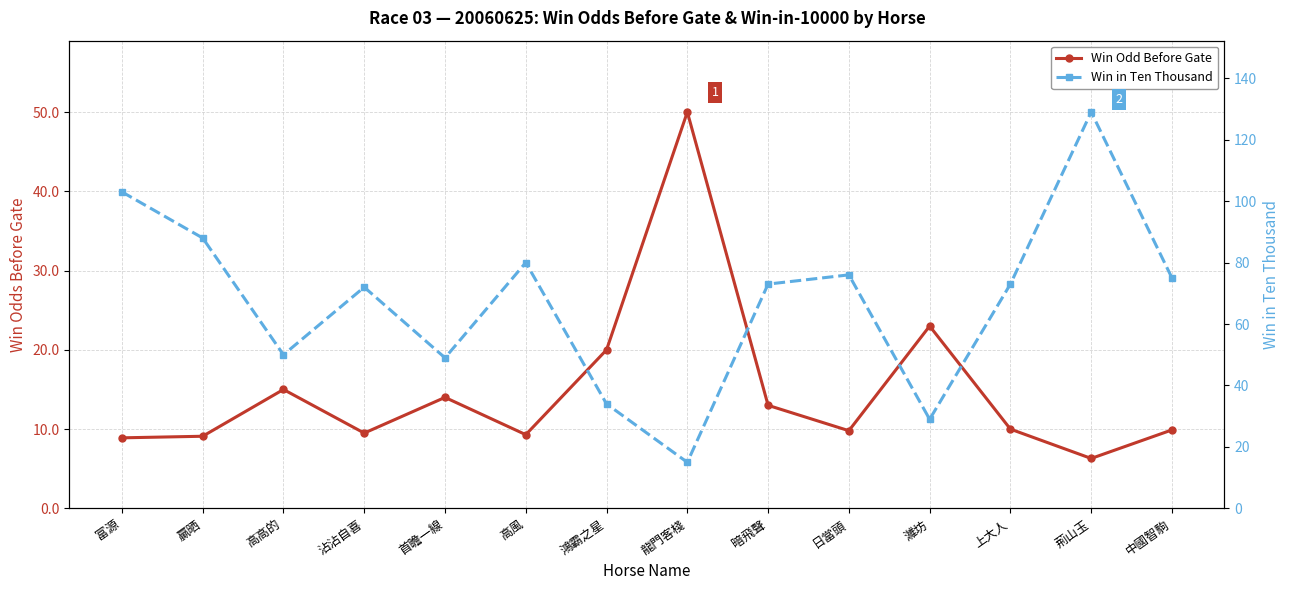

At which category does Win Odd Before Gate reach its first local peak?

高高的